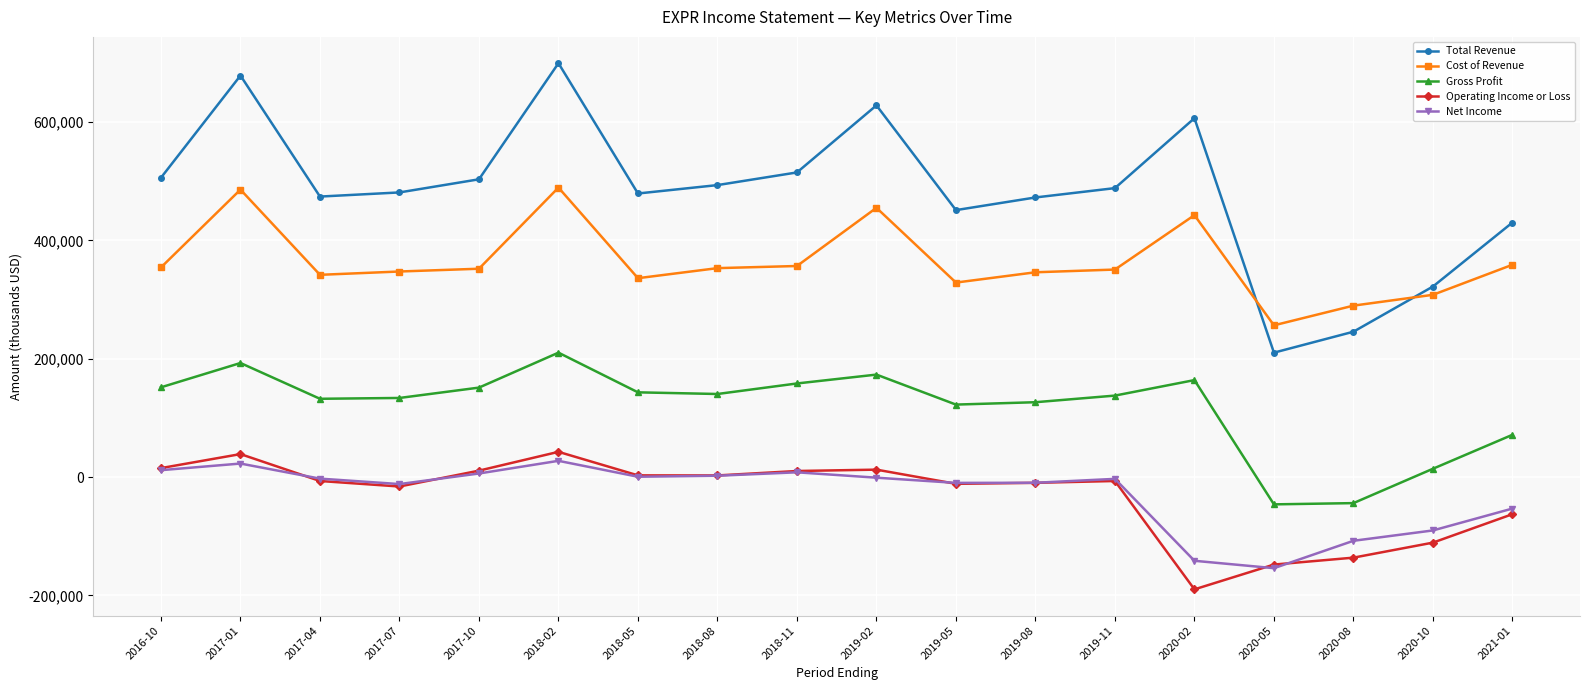

Does the chart have visible grid lines?

Yes